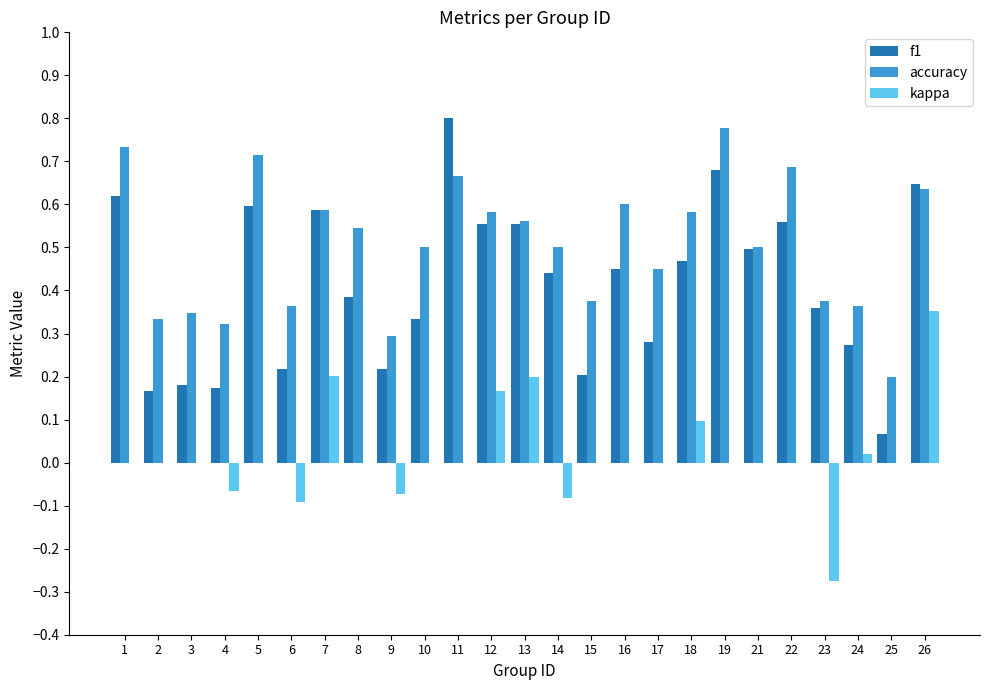

Between 14 and 19, which series saw the biggest shift?

accuracy